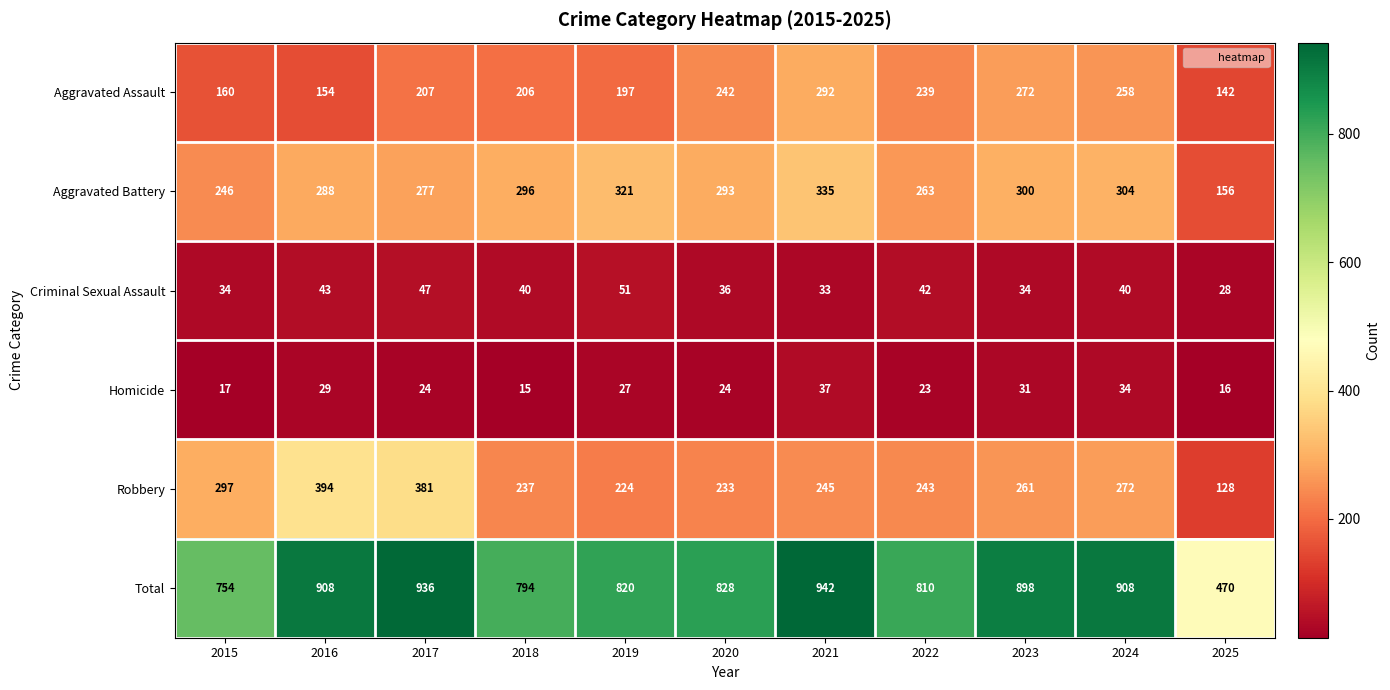

Which category has the lowest value across all series?

2018